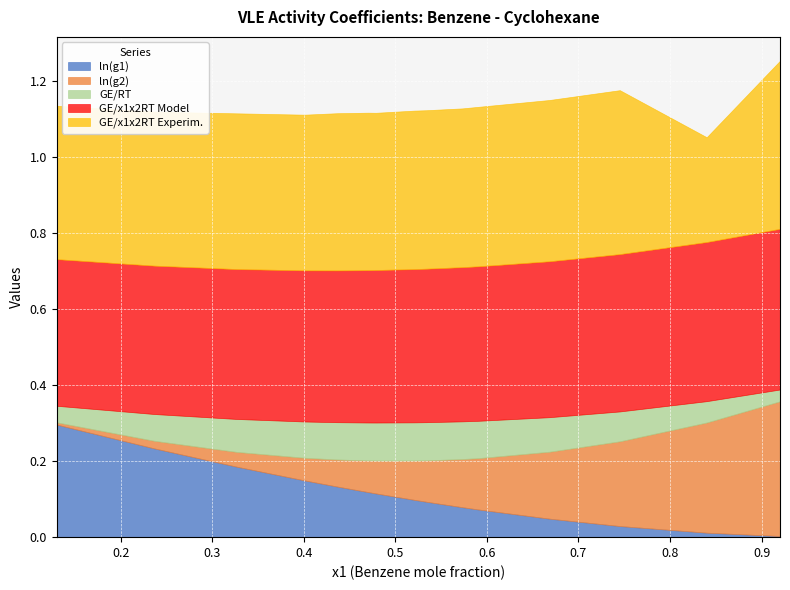

What are all the series names shown in the legend?

ln(g1), ln(g2), GE/RT, GE/x1x2RT Model, GE/x1x2RT Experim.